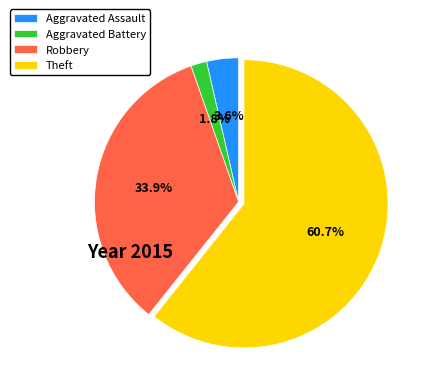

Which slice represents more than half of the pie?

Theft